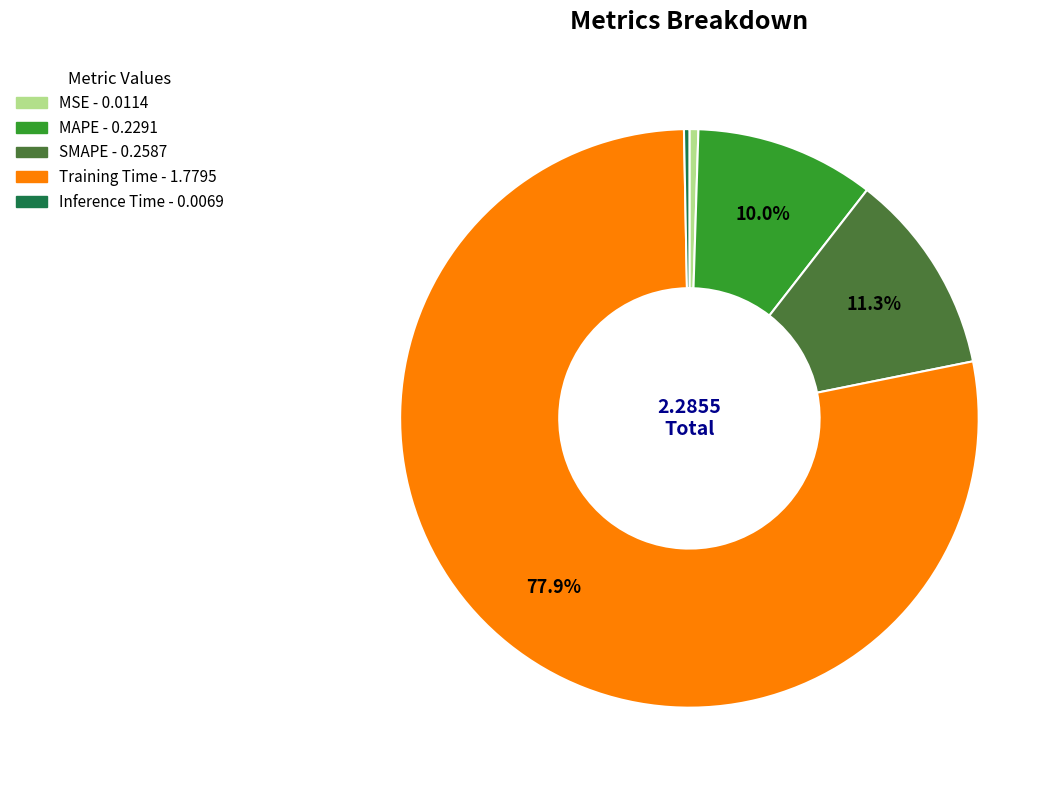

Which slice is the largest?

Training Time